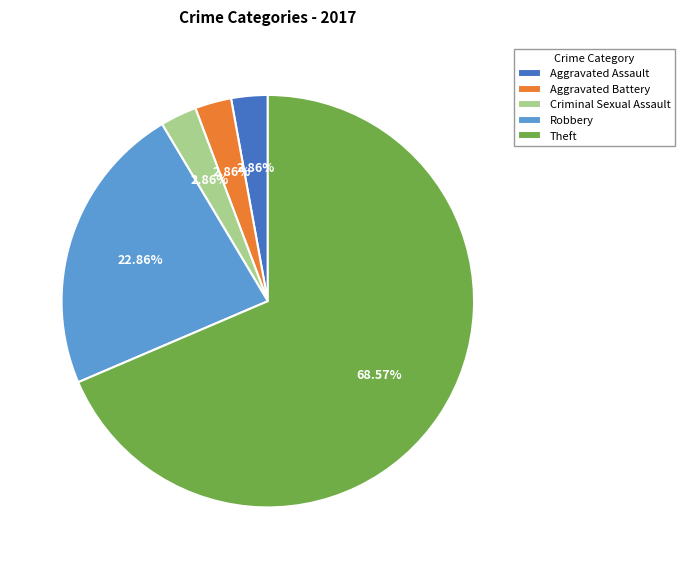

Which category has the biggest portion of the pie?

Theft